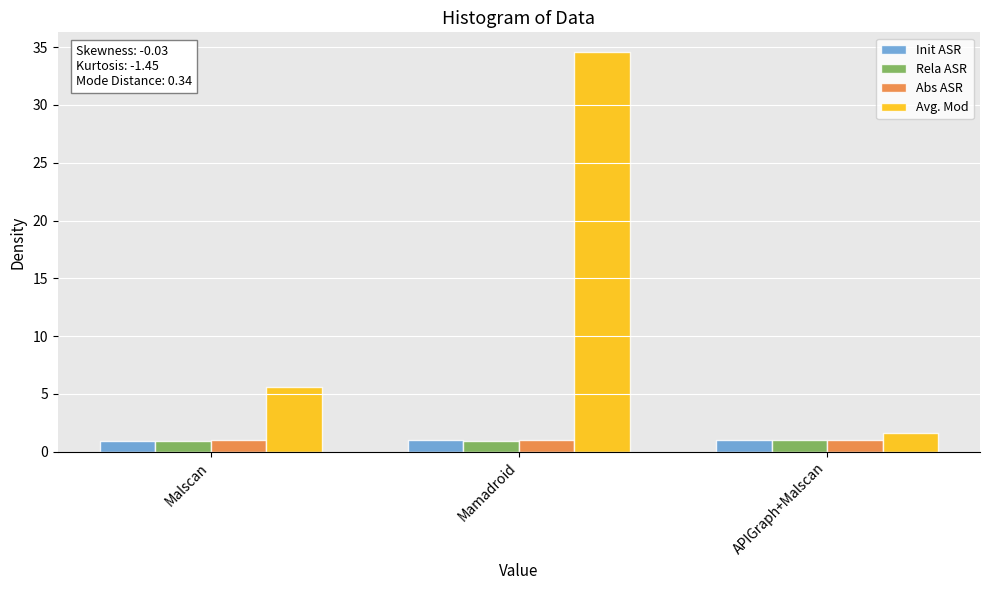

What is the difference between the highest and lowest values at Mamadroid?

33.6